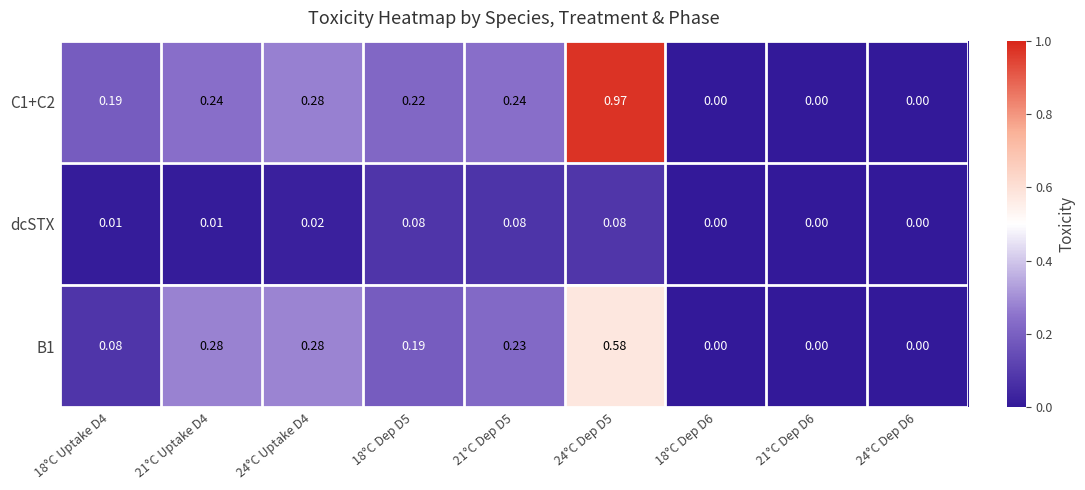

Is the value of dcSTX at 24°C Uptake D4 greater than the value of B1 at 21°C Dep D5?

No